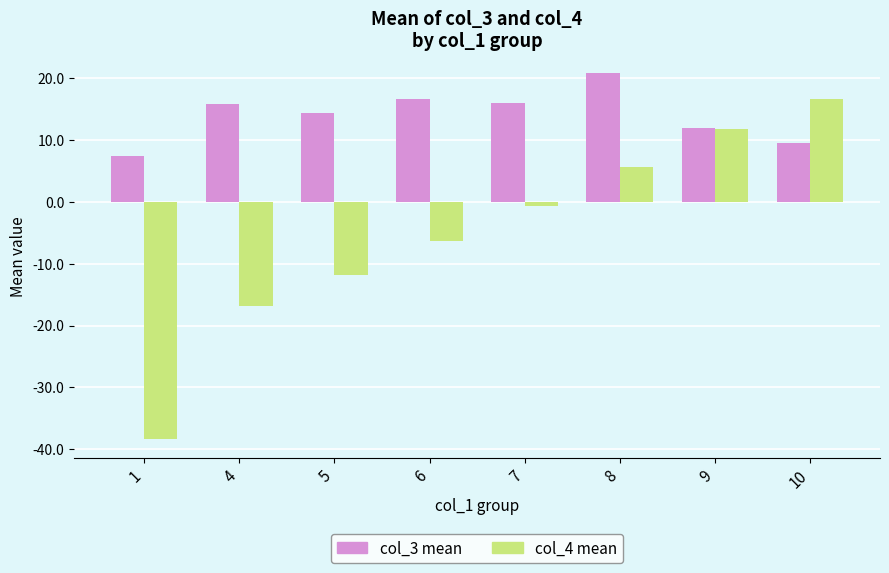

What is the sum of all col_3 mean values?

112.3